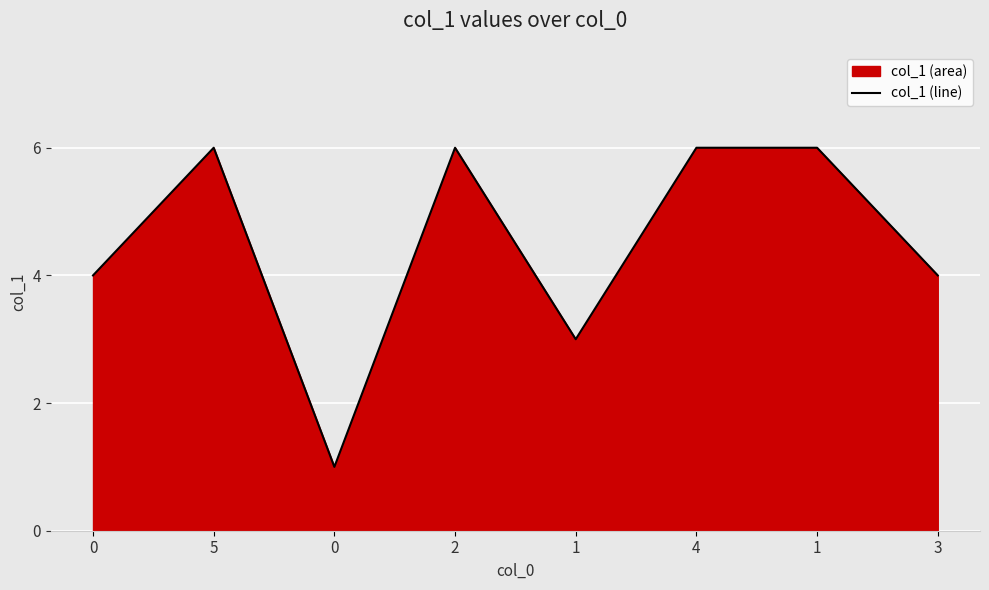

Reading left to right, transcribe all the data shown in this chart.

0=4	5=6	0=1	2=6	1=3	4=6	1=6	3=4